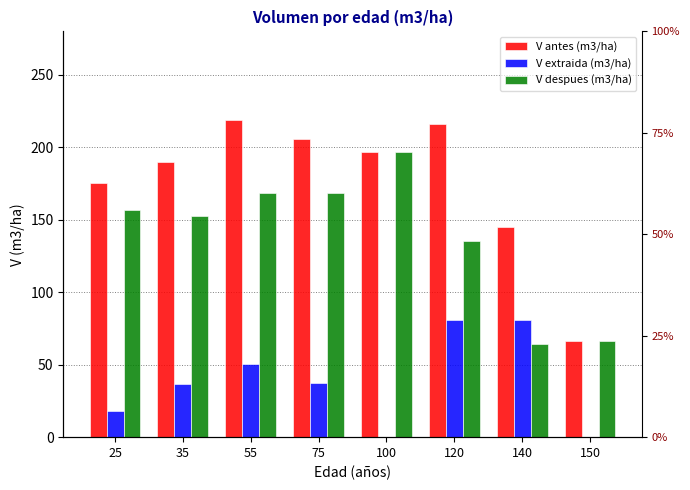

Is the value of V extraida (m3/ha) at 100 greater than the value of V despues (m3/ha) at 75?

No